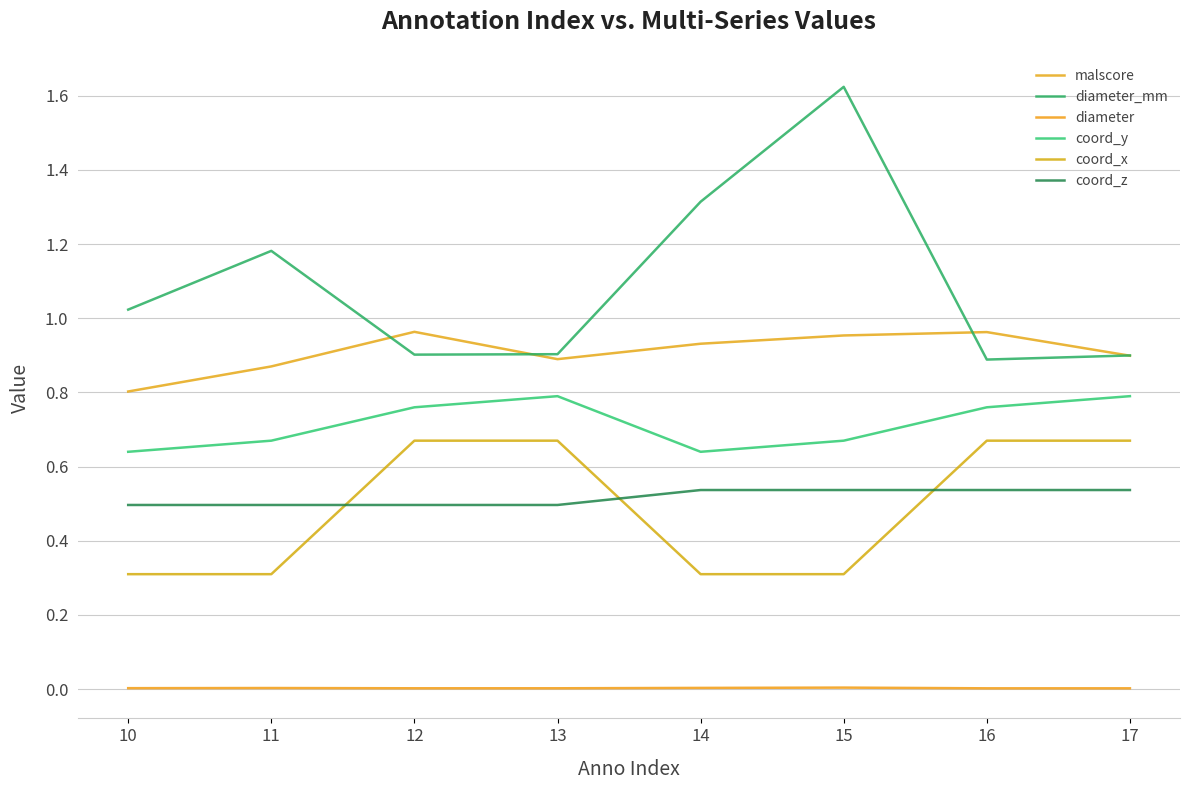

Reading right to left, list all the values displayed in this chart.

malscore: 17=0.9	16=1.0	15=1.0	14=0.9	13=0.9	12=1.0	11=0.9	10=0.8
diameter_mm: 17=0.9	16=0.9	15=1.6	14=1.3	13=0.9	12=0.9	11=1.2	10=1.0
diameter: 17=0.0	16=0.0	15=0.0	14=0.0	13=0.0	12=0.0	11=0.0	10=0.0
coord_y: 17=0.8	16=0.8	15=0.7	14=0.6	13=0.8	12=0.8	11=0.7	10=0.6
coord_x: 17=0.7	16=0.7	15=0.3	14=0.3	13=0.7	12=0.7	11=0.3	10=0.3
coord_z: 17=0.5	16=0.5	15=0.5	14=0.5	13=0.5	12=0.5	11=0.5	10=0.5